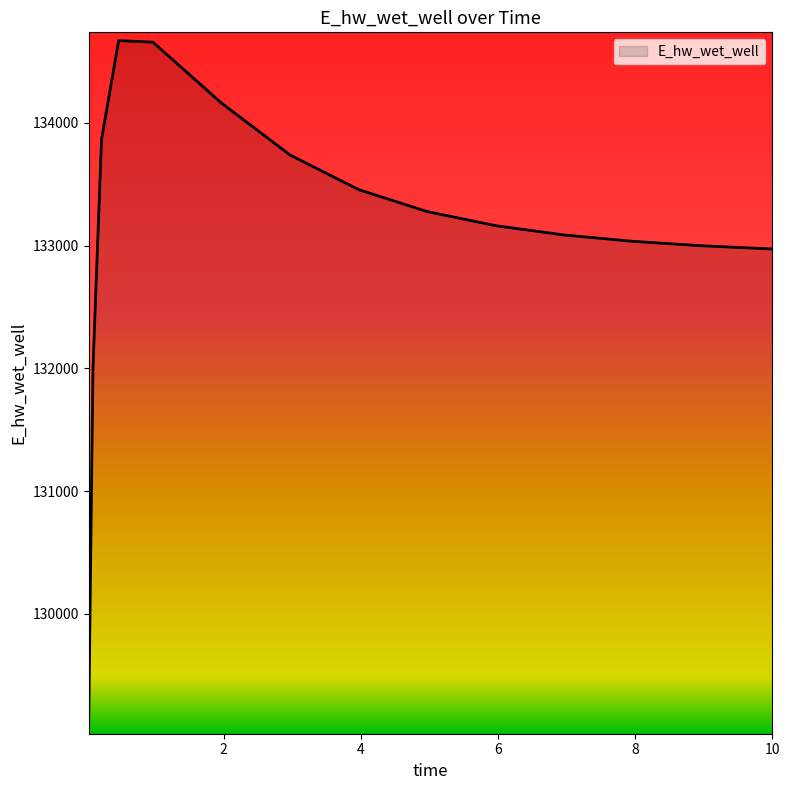

What is the difference between the maximum and minimum values?

5585.0